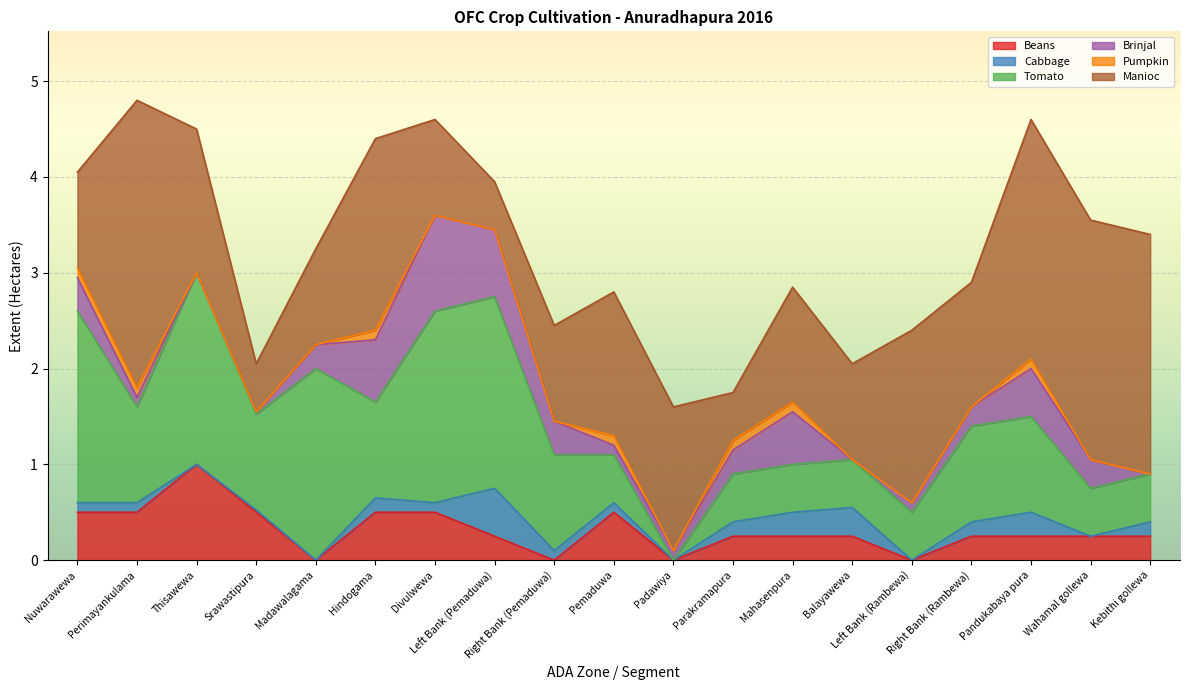

In Cabbage, how many points are lower than both neighbors (excluding endpoints)?

6